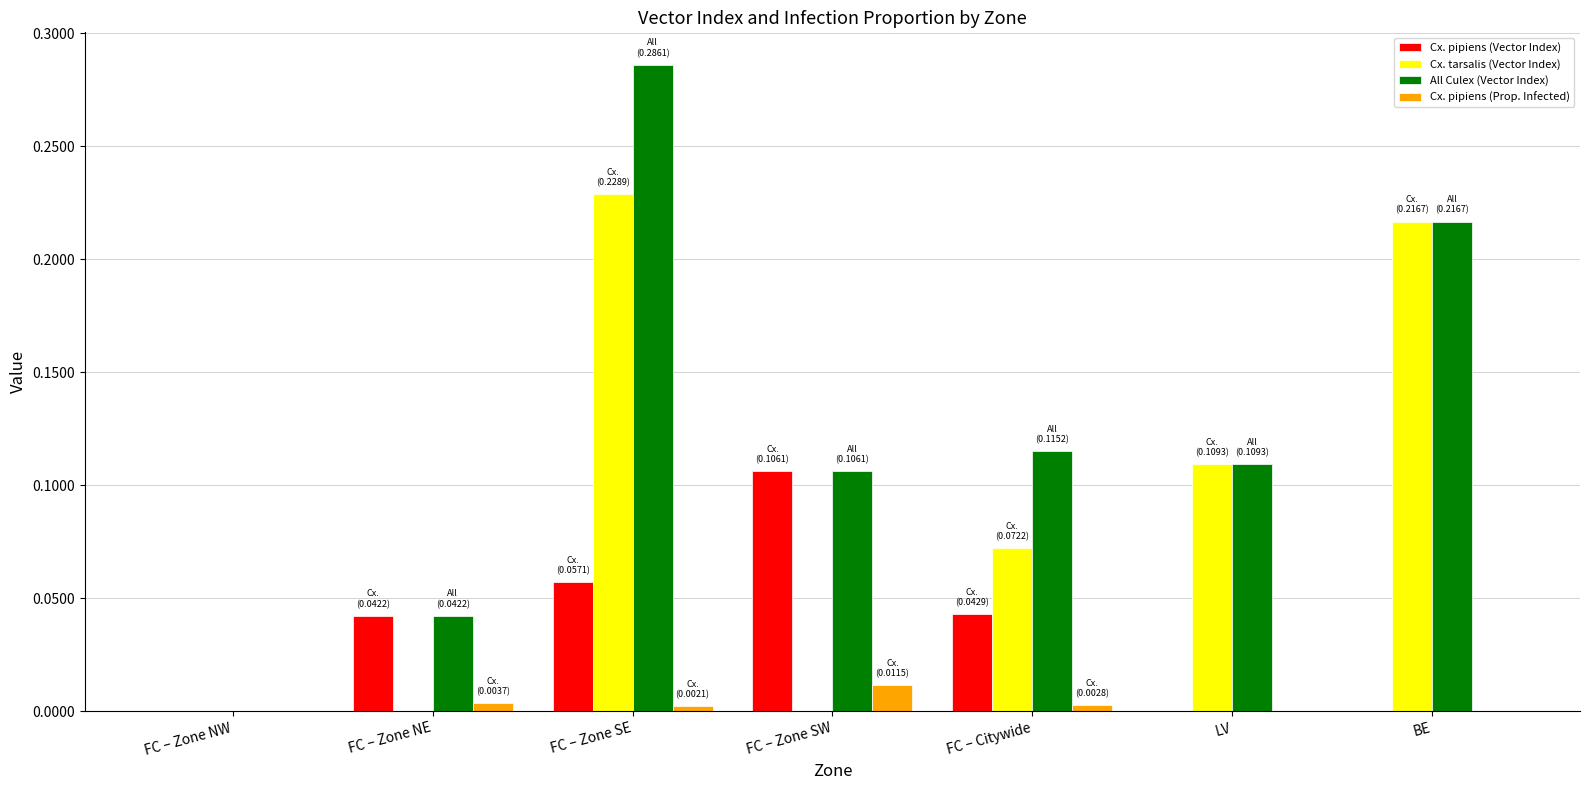

What are all the series names shown in the legend?

Cx. pipiens (Vector Index), Cx. tarsalis (Vector Index), All Culex (Vector Index), Cx. pipiens (Prop. Infected)